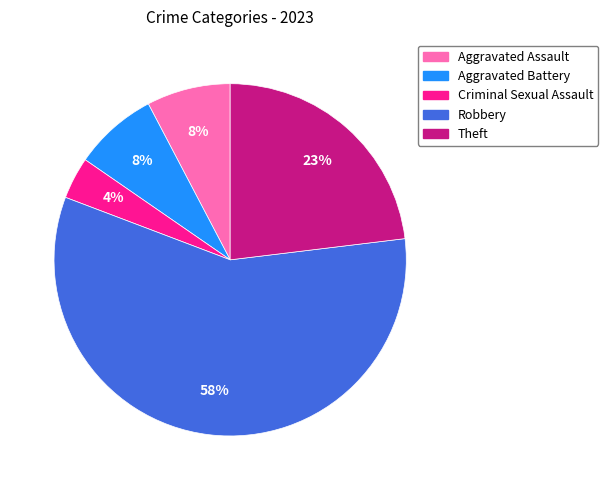

To the nearest percent, what is the difference between the Robbery and Aggravated Assault slice percentages?

50%